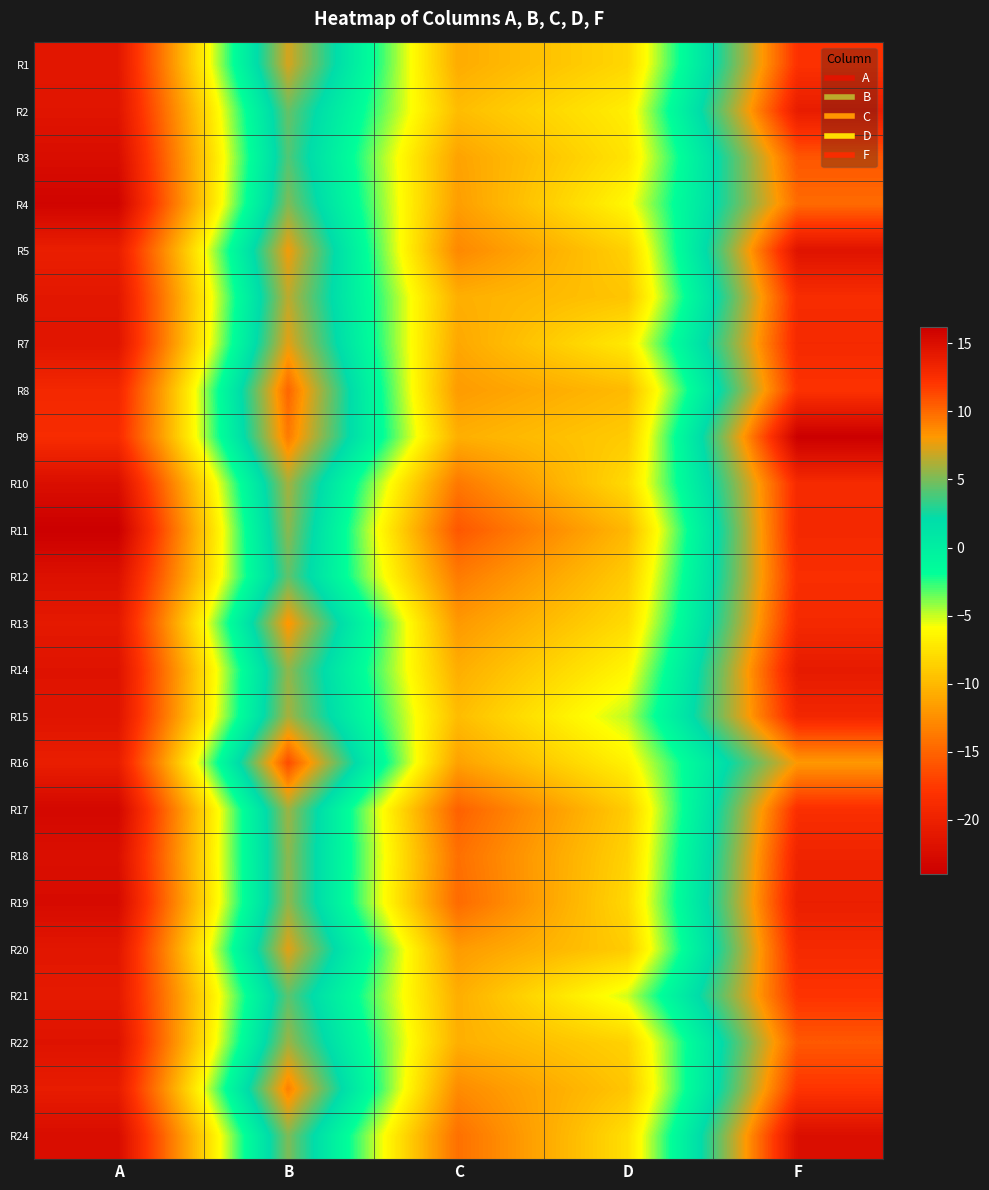

Count the number of categories in the chart.

5